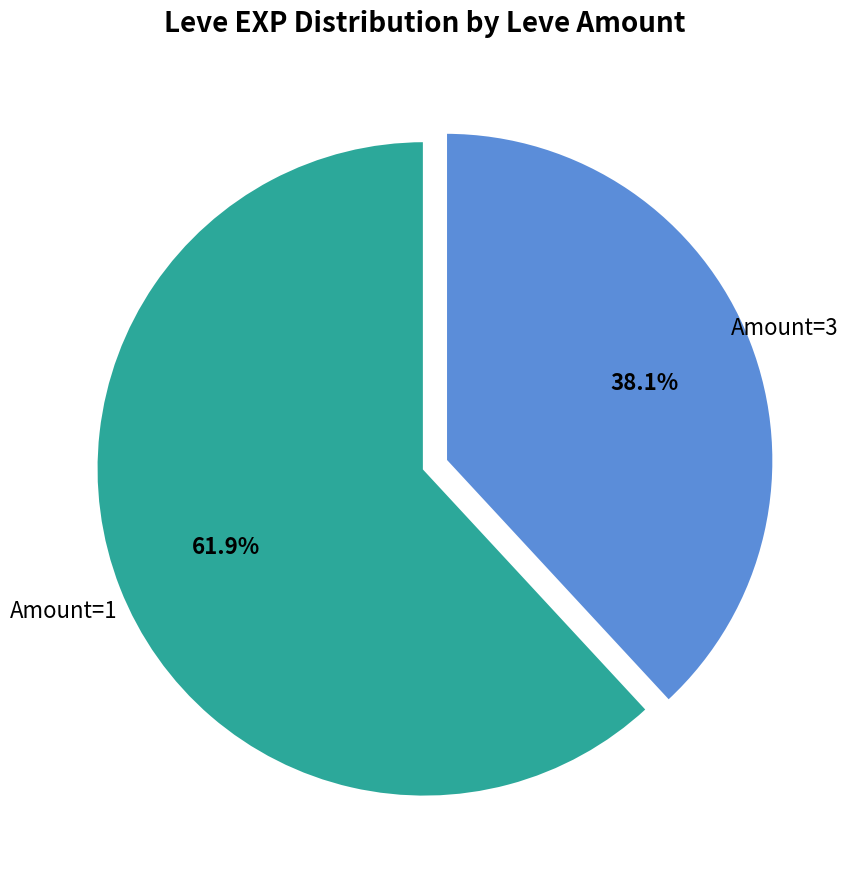

Is there any slice that represents more than half of the pie?

Yes